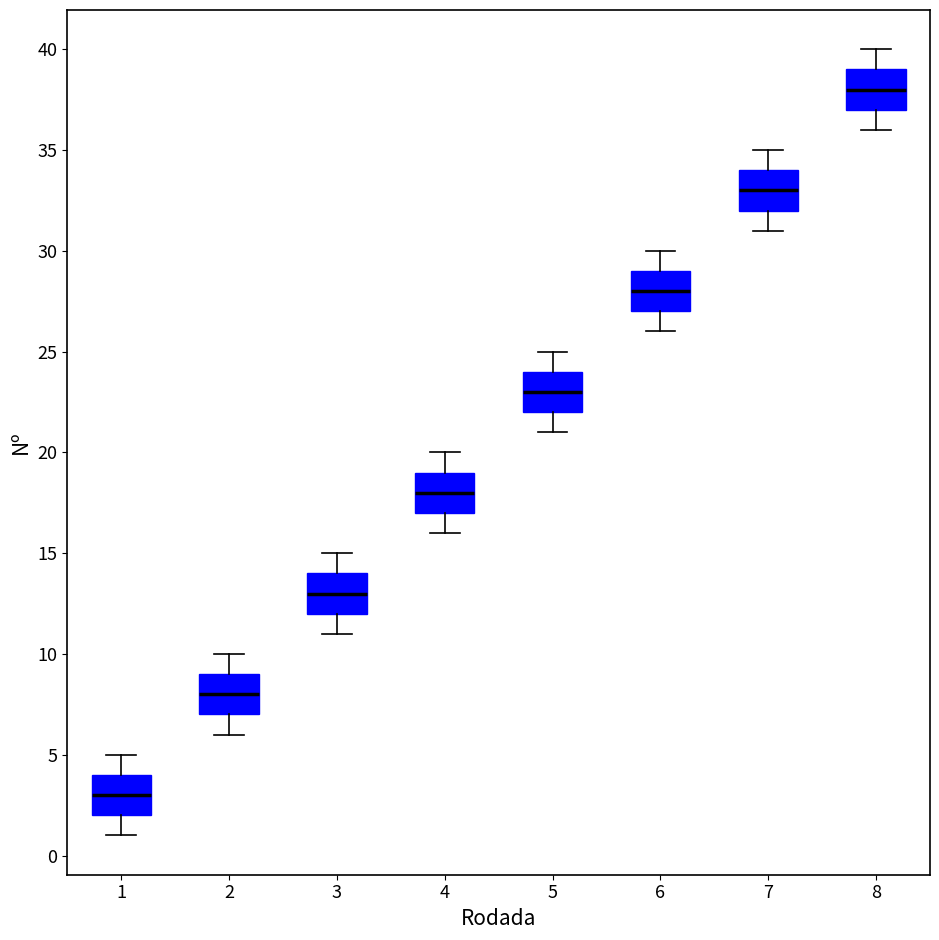

Where is the lower edge of the box at x = 5 on the y-axis? The values are not printed on the chart, so give them approximately, as read against the axis.

22